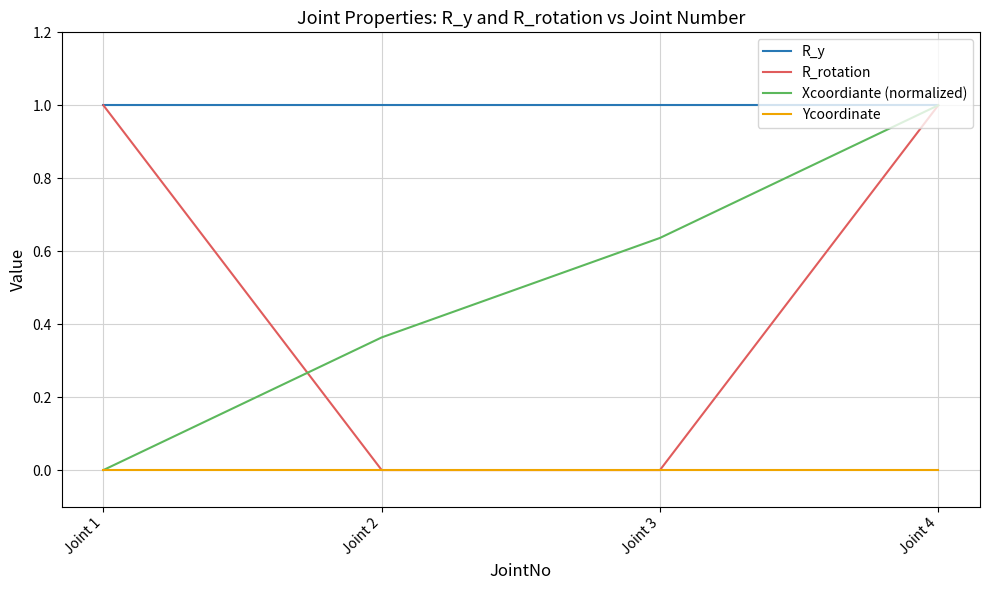

What is the lowest value of the R_y series?

1.0